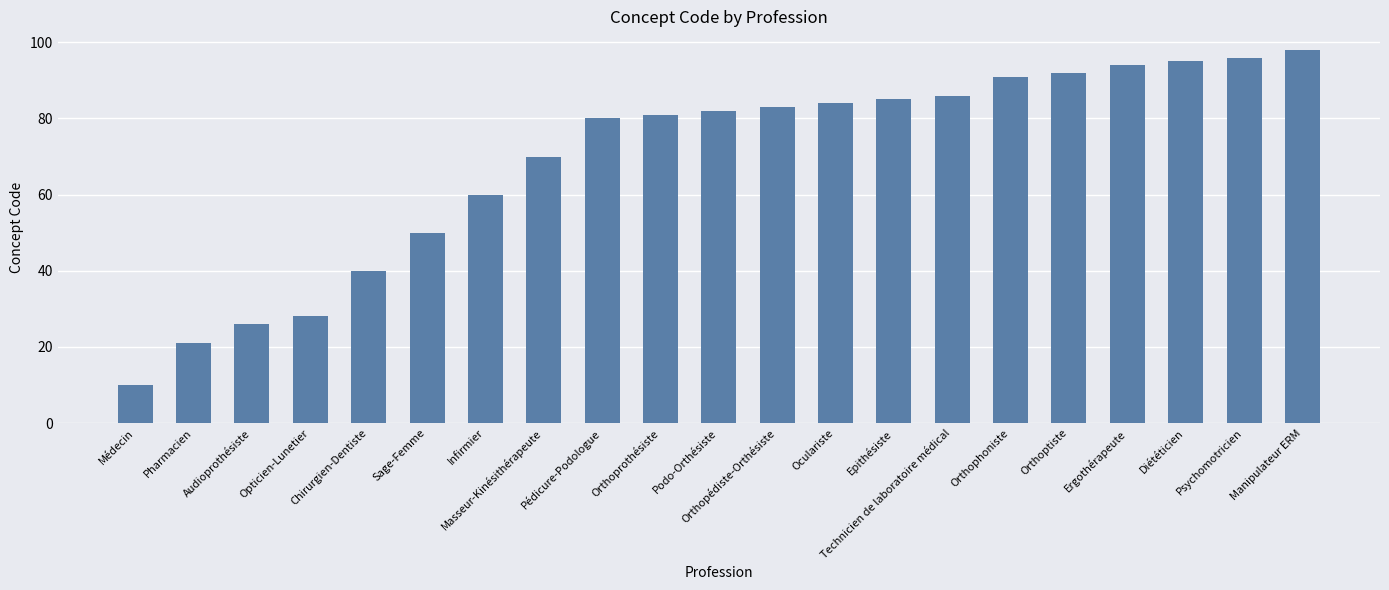

The value at Audioprothésiste is 26. True or false?

True